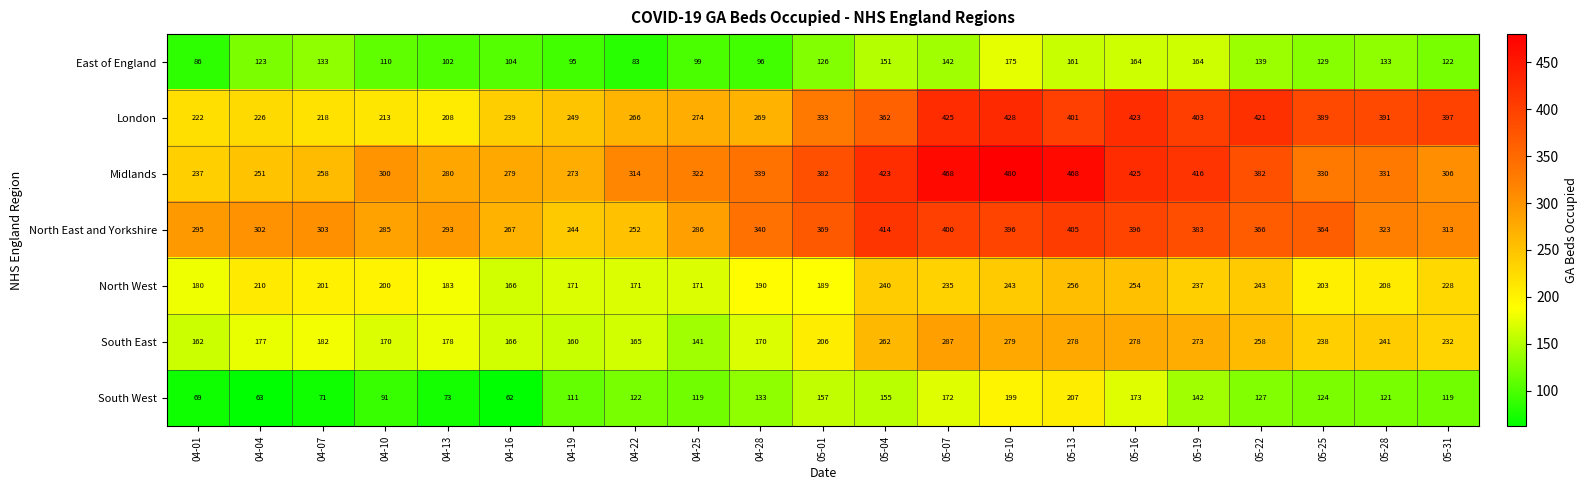

Where is South West nearest to the value 134?

04-28